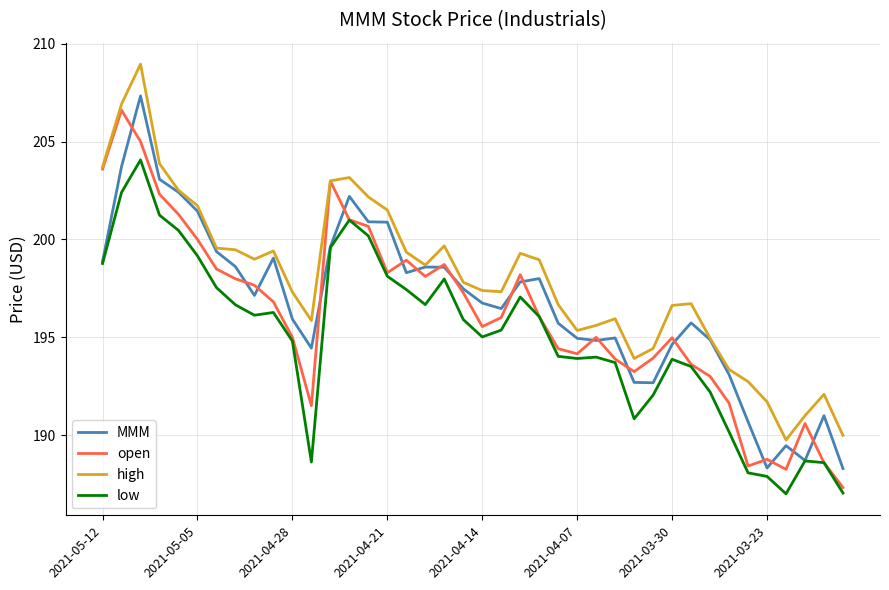

What is the minimum value shown in the chart?

187.0